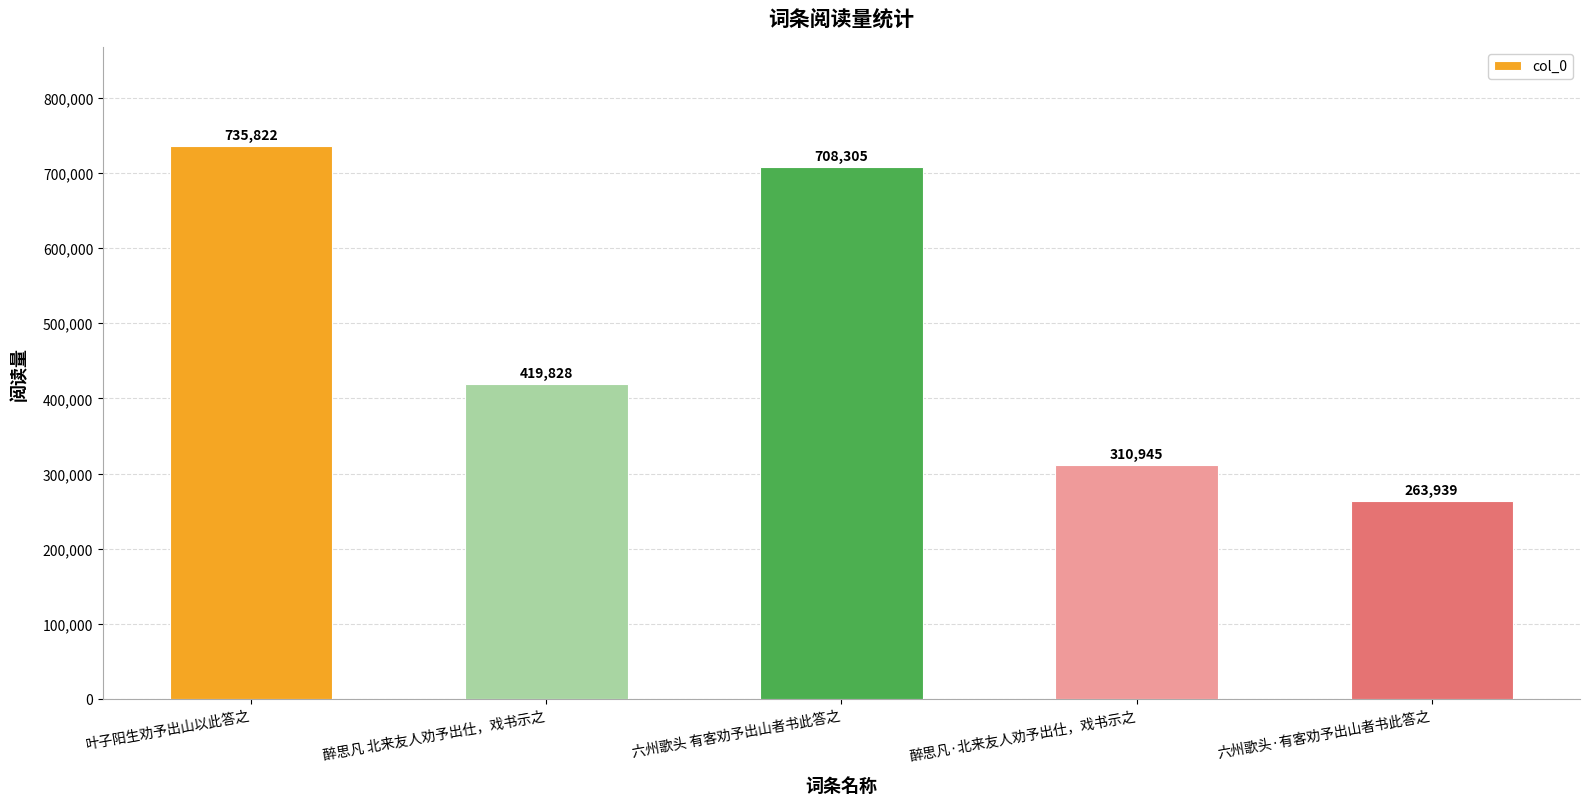

The value at 六州歌头·有客劝予出山者书此答之 is 113056. True or false?

False